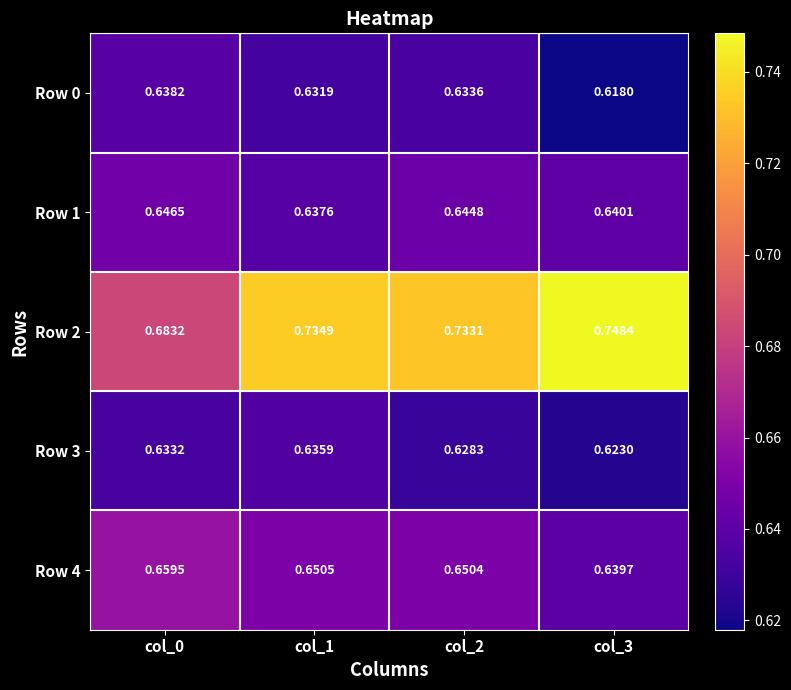

How many categories are shown in the chart?

4